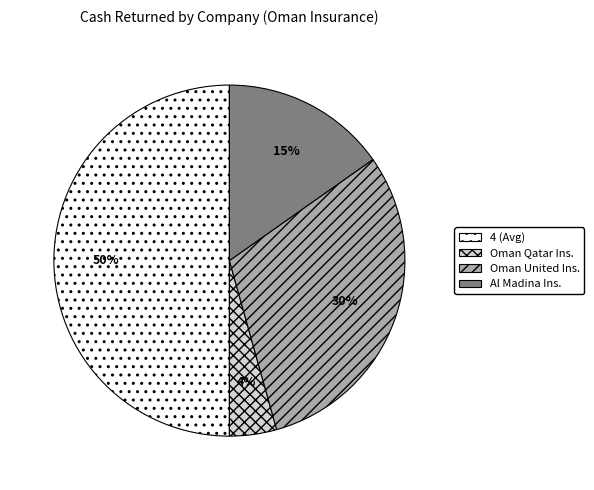

To the nearest percent, what is the difference between the largest and smallest slice percentages?

46%